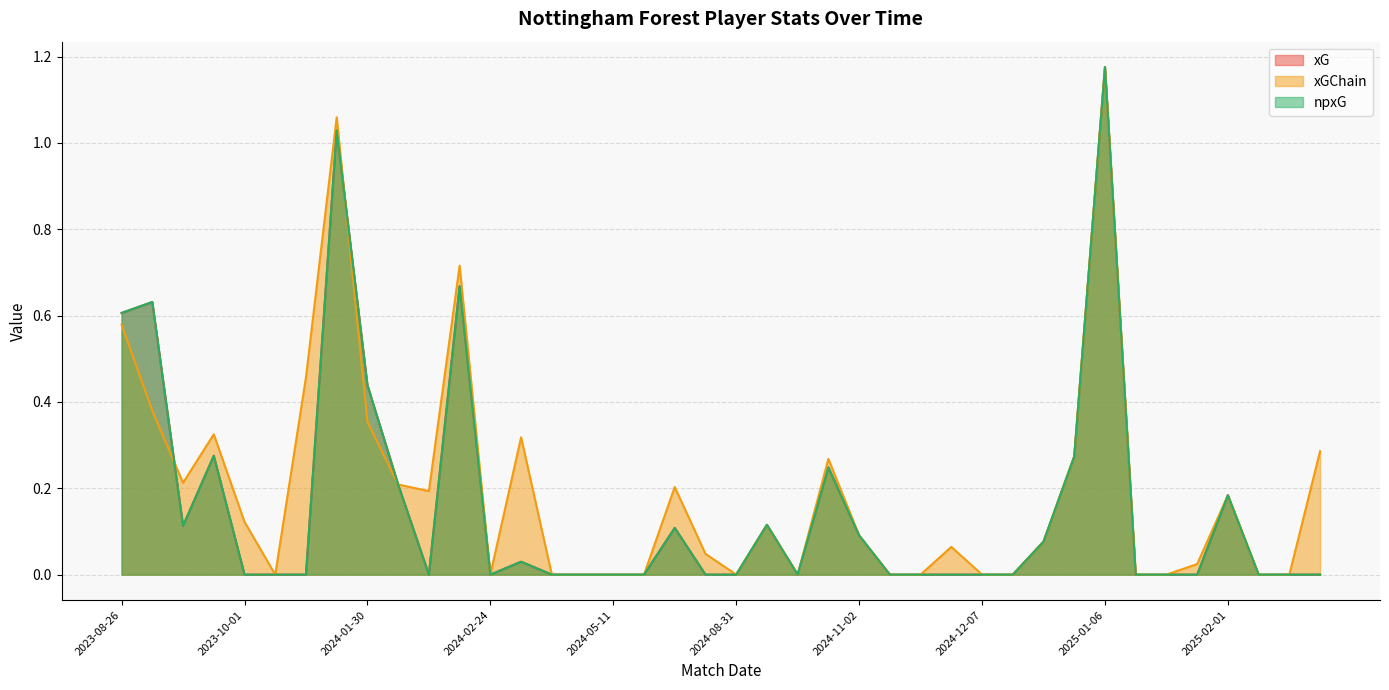

What position from the left is 2023-08-26?

40